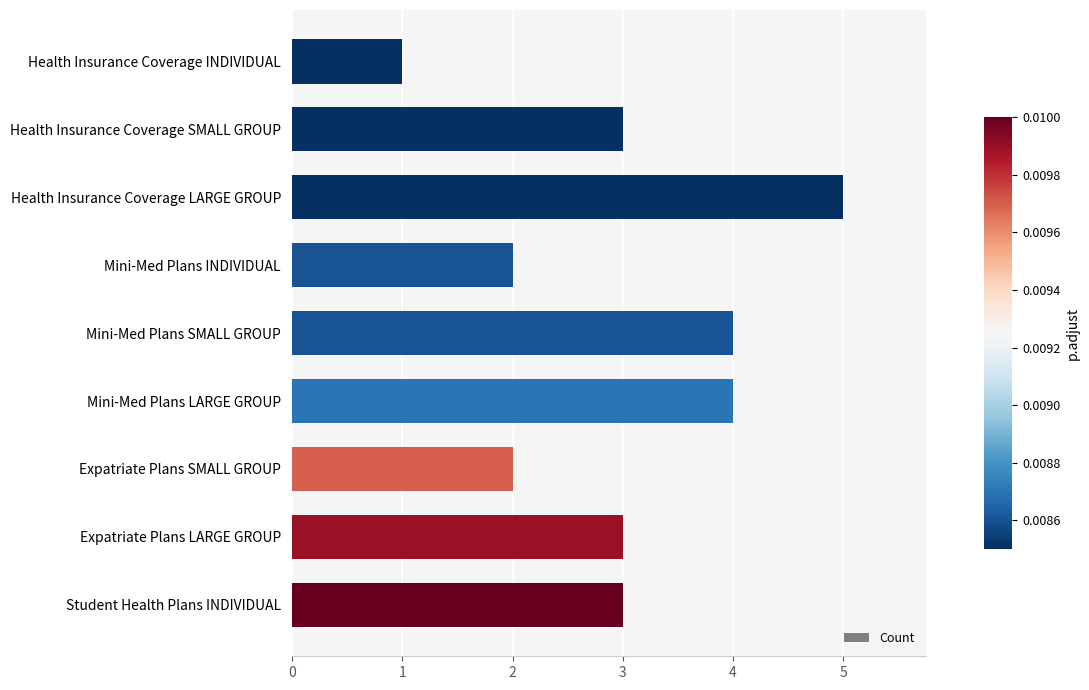

What is the sum of all values?

27